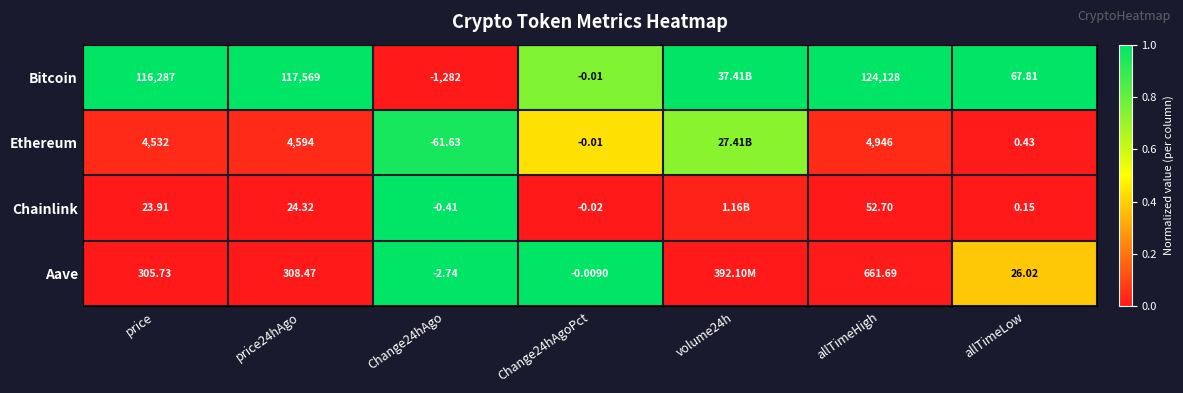

Between price24hAgo and Change24hAgoPct, which series saw the biggest shift?

Bitcoin